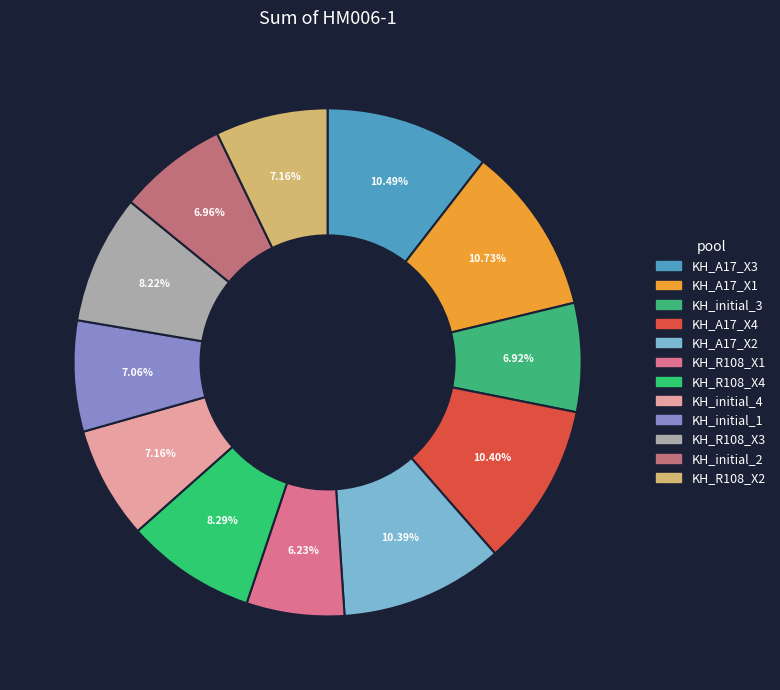

To the nearest percent, what is the combined percentage of KH_A17_X1 and KH_initial_3?

18%